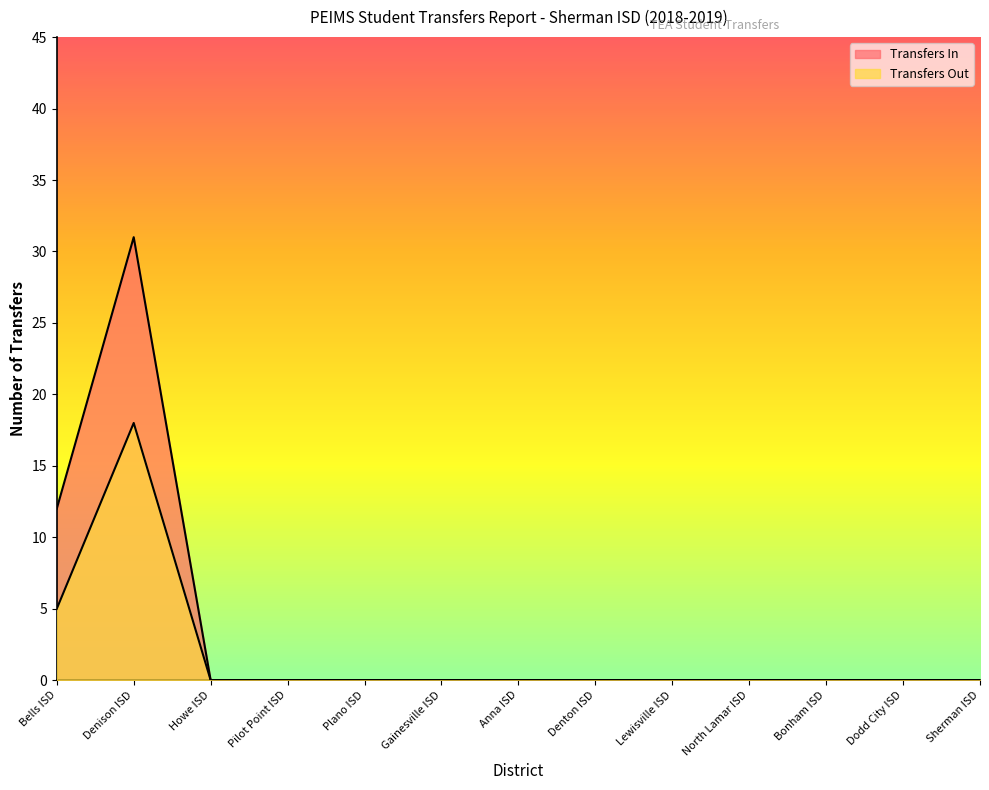

In Transfers In, how many points are higher than both neighbors (excluding endpoints)?

1